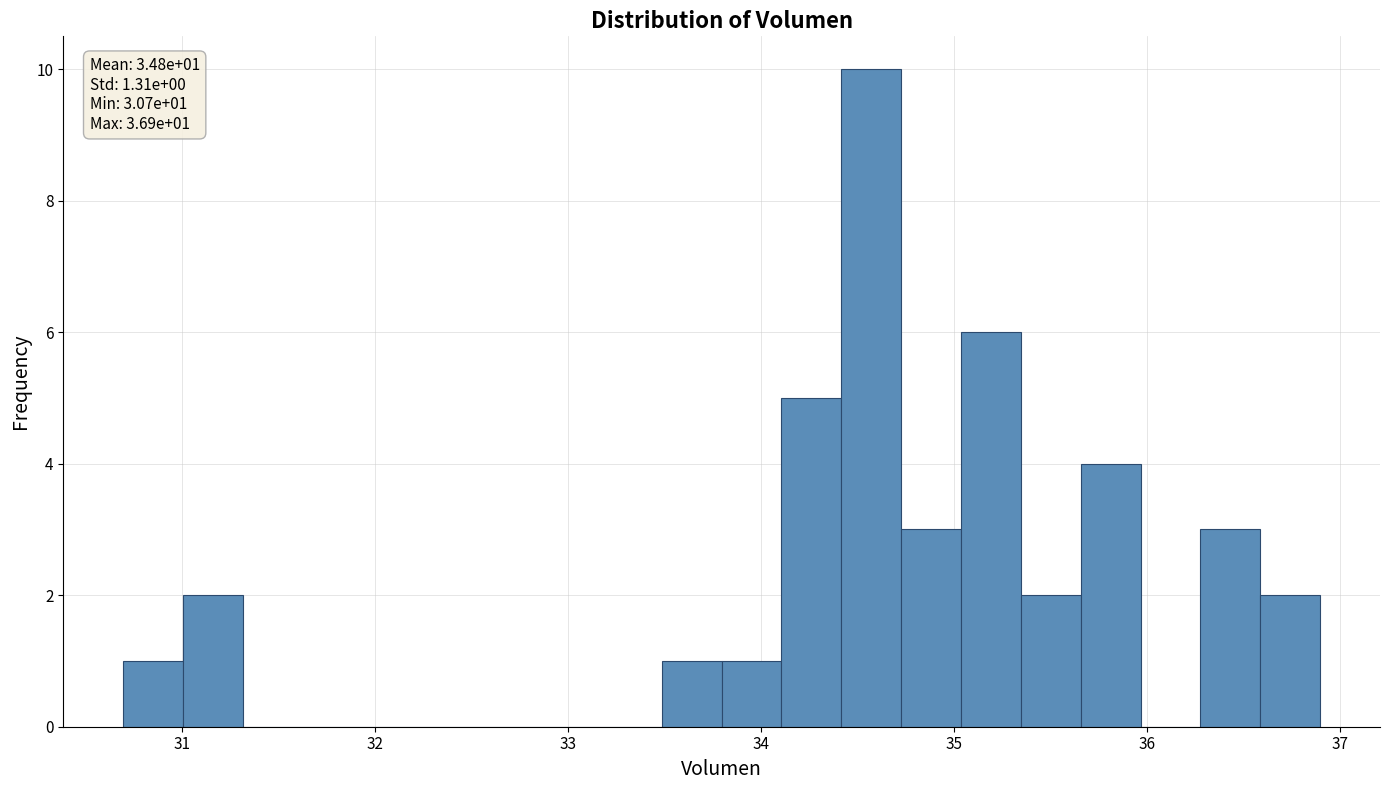

Around what value on the x-axis is the tallest bar? Give the approximate position of its centre, as read against the axis.

34.6